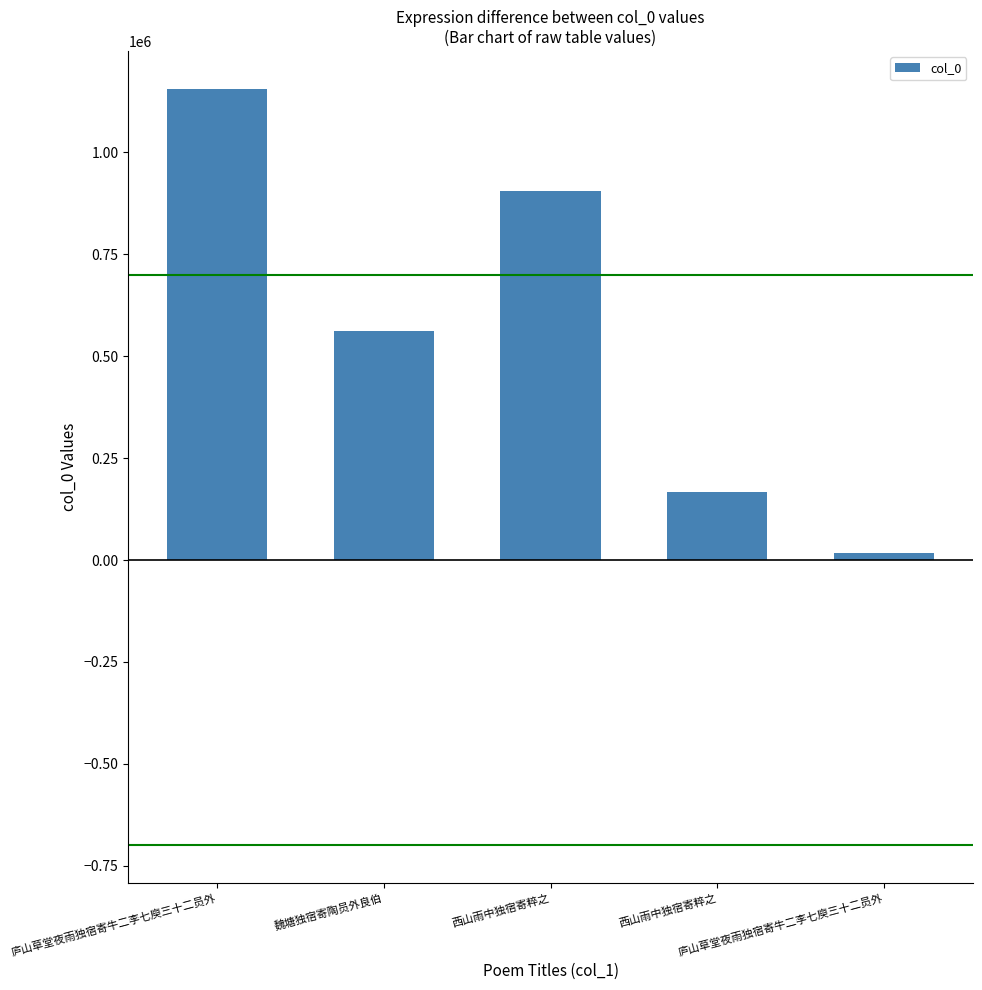

How many data points are less than 560931?

2